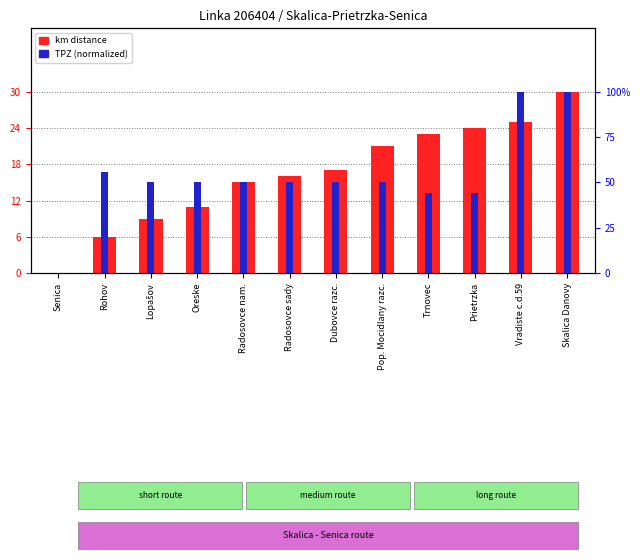

List the labels in order of value, smallest first.

Senica, Rohov, Lopašov, Oreske, Radosovce nam., Radosovce sady, Dubovce razc., Pop. Mocidlany razc., Trnovec, Prietrzka, Vradiste c.d.59, Skalica Danovy